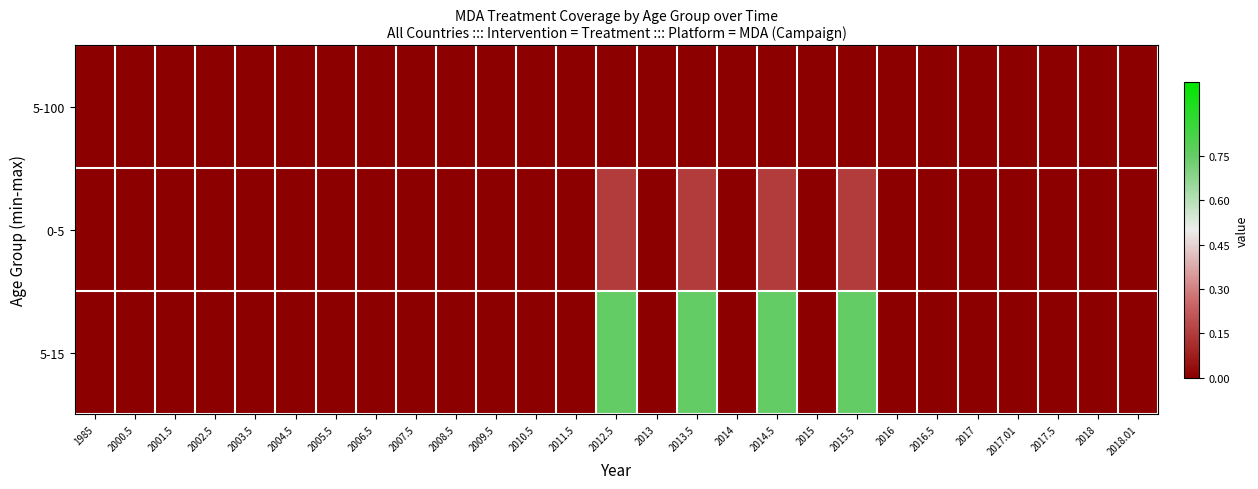

At 2014.5, list the series in order from smallest to largest.

5-100, 0-5, 5-15